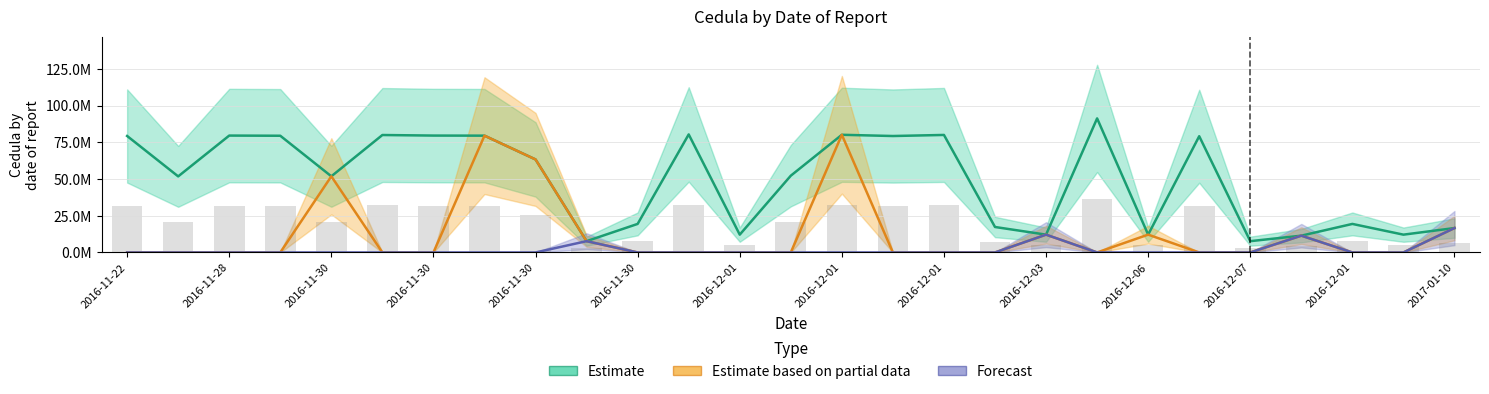

What is the sum of the Estimate based on partial data values at 2017-01-10 and 2016-12-01?

16.6